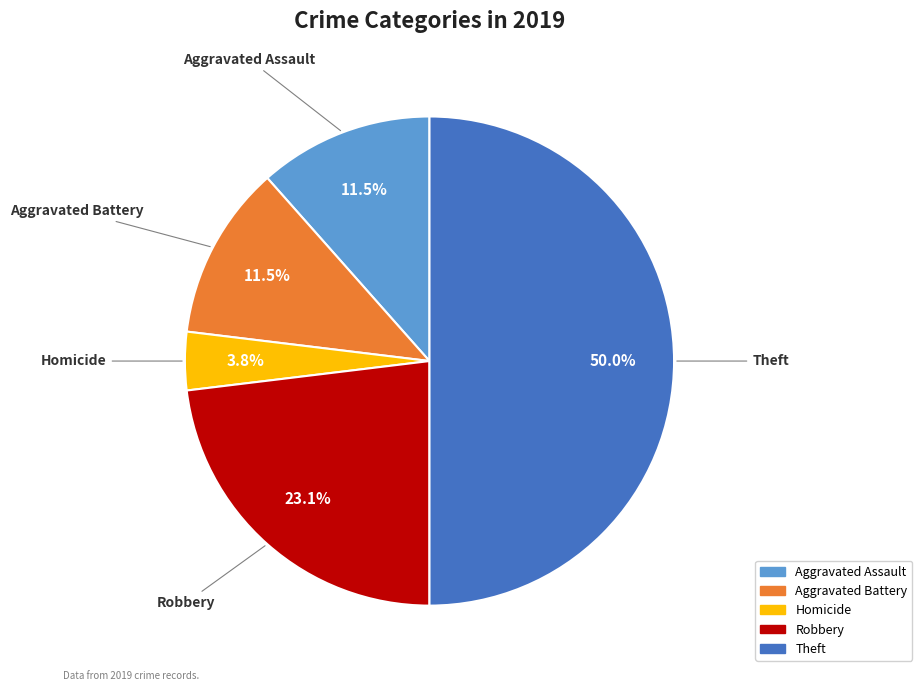

What portion of the pie excludes Aggravated Battery?

88.5%